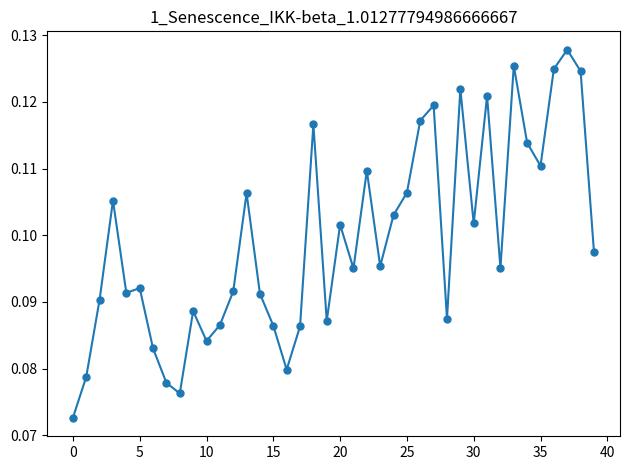

True or false: the data has more than 0 interior local peaks.

True